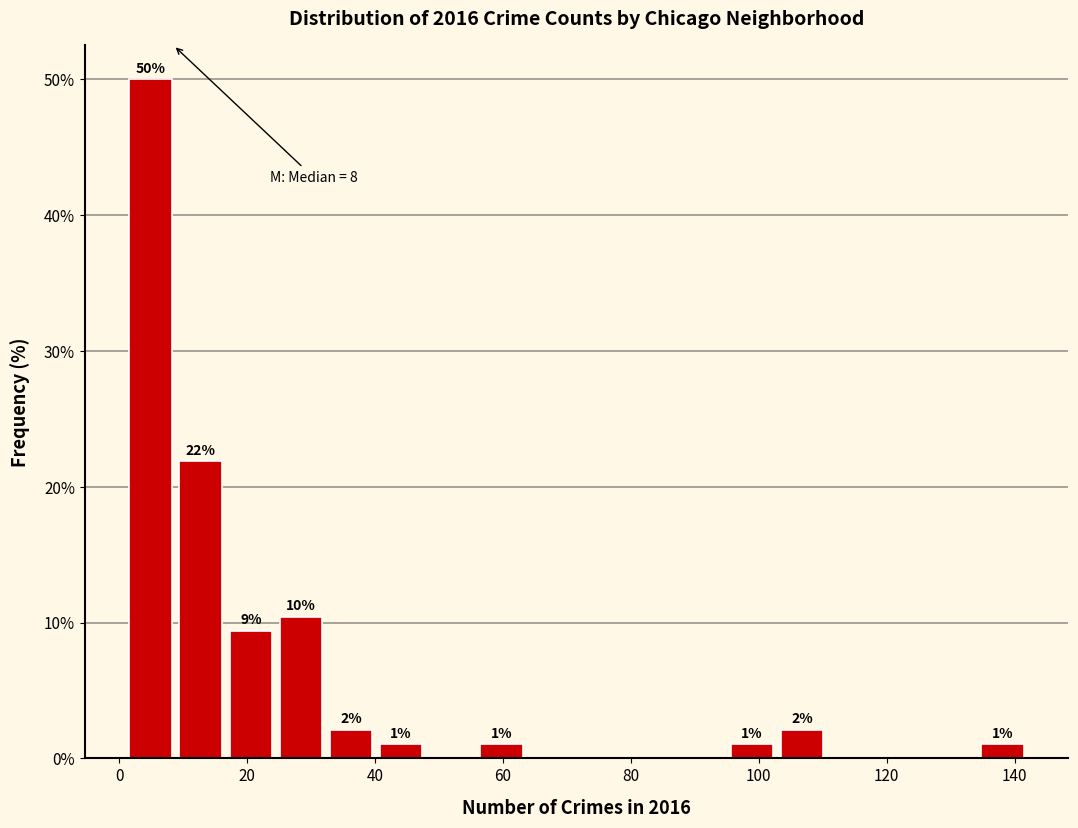

Around what value on the x-axis is the tallest bar? Give the approximate position of its centre, as read against the axis.

4